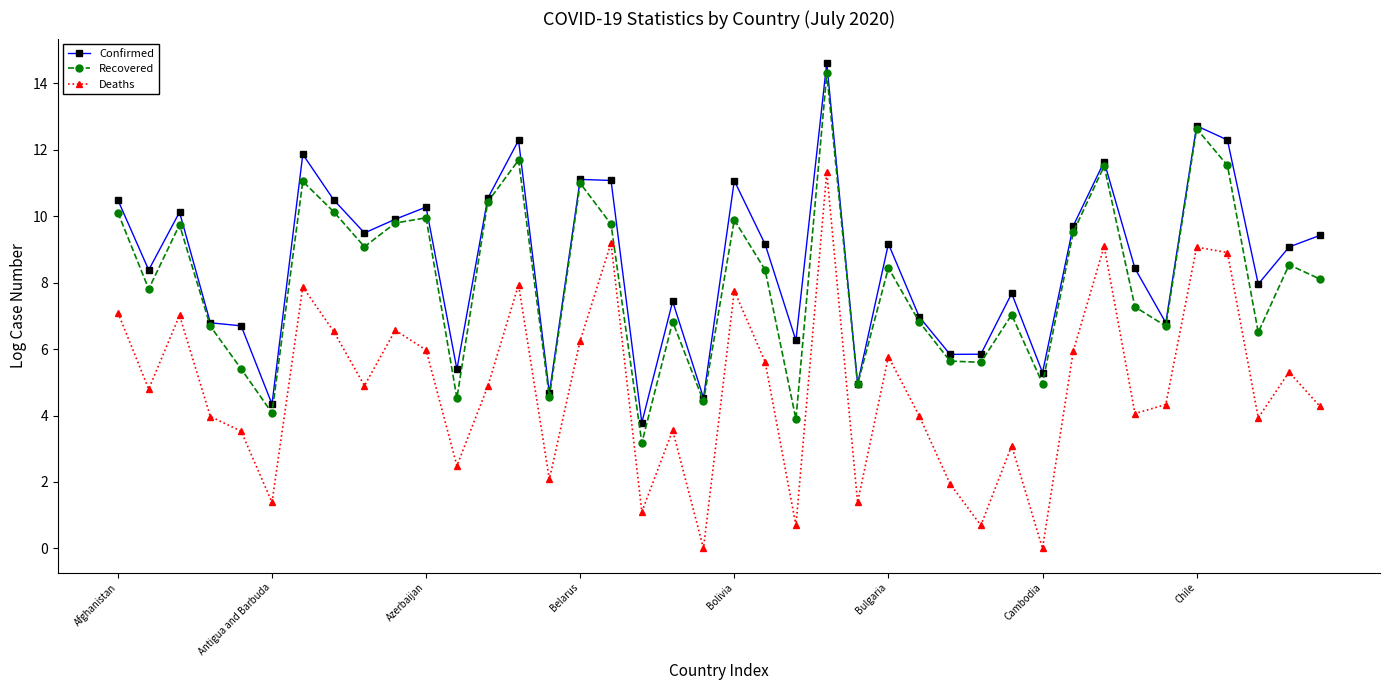

True or false: Deaths and Recovered intersect in this chart.

False